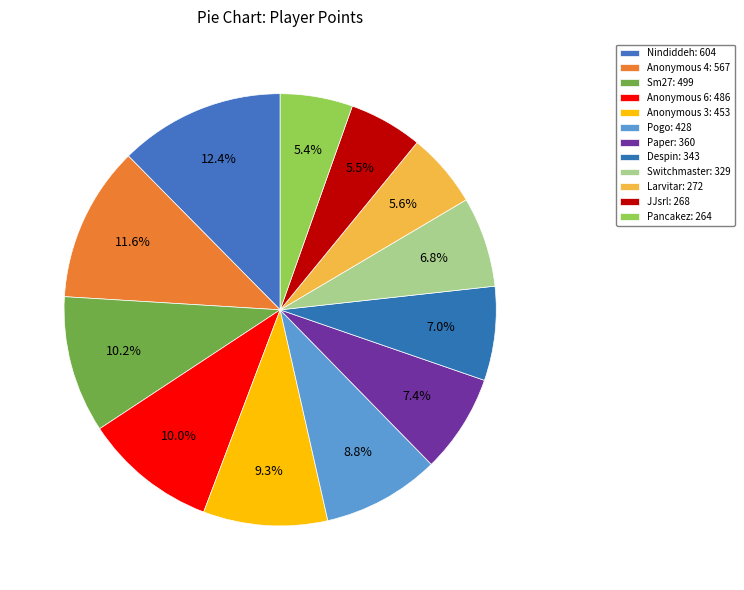

How many segments does this pie chart have?

12